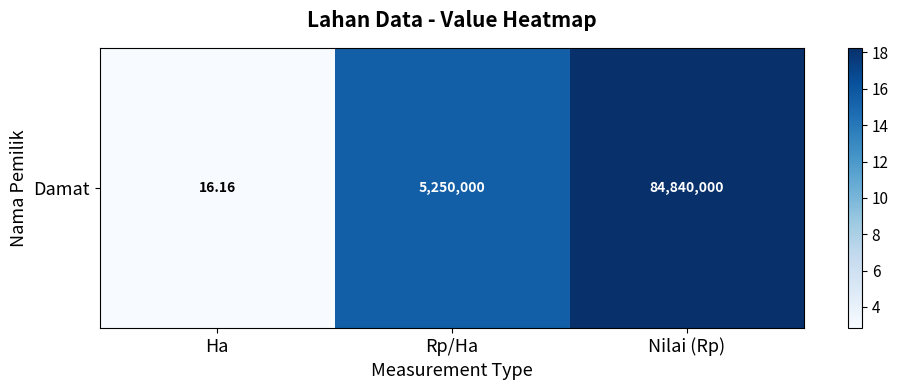

What is the smallest value displayed?

2.8